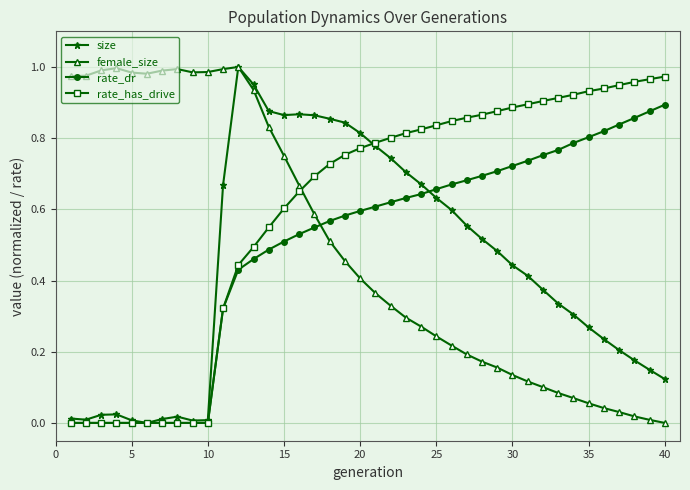

How many categories are shown in the chart?

40